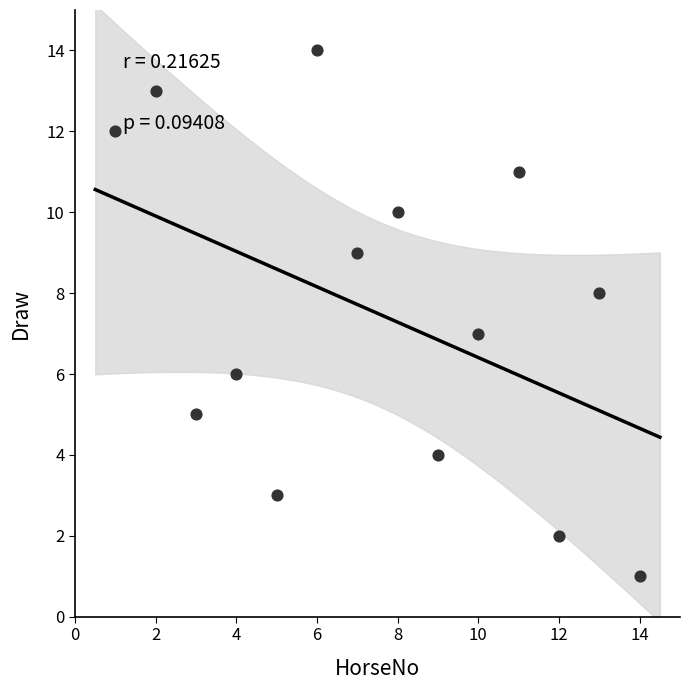

What is the range of Y values (max minus min)?

13